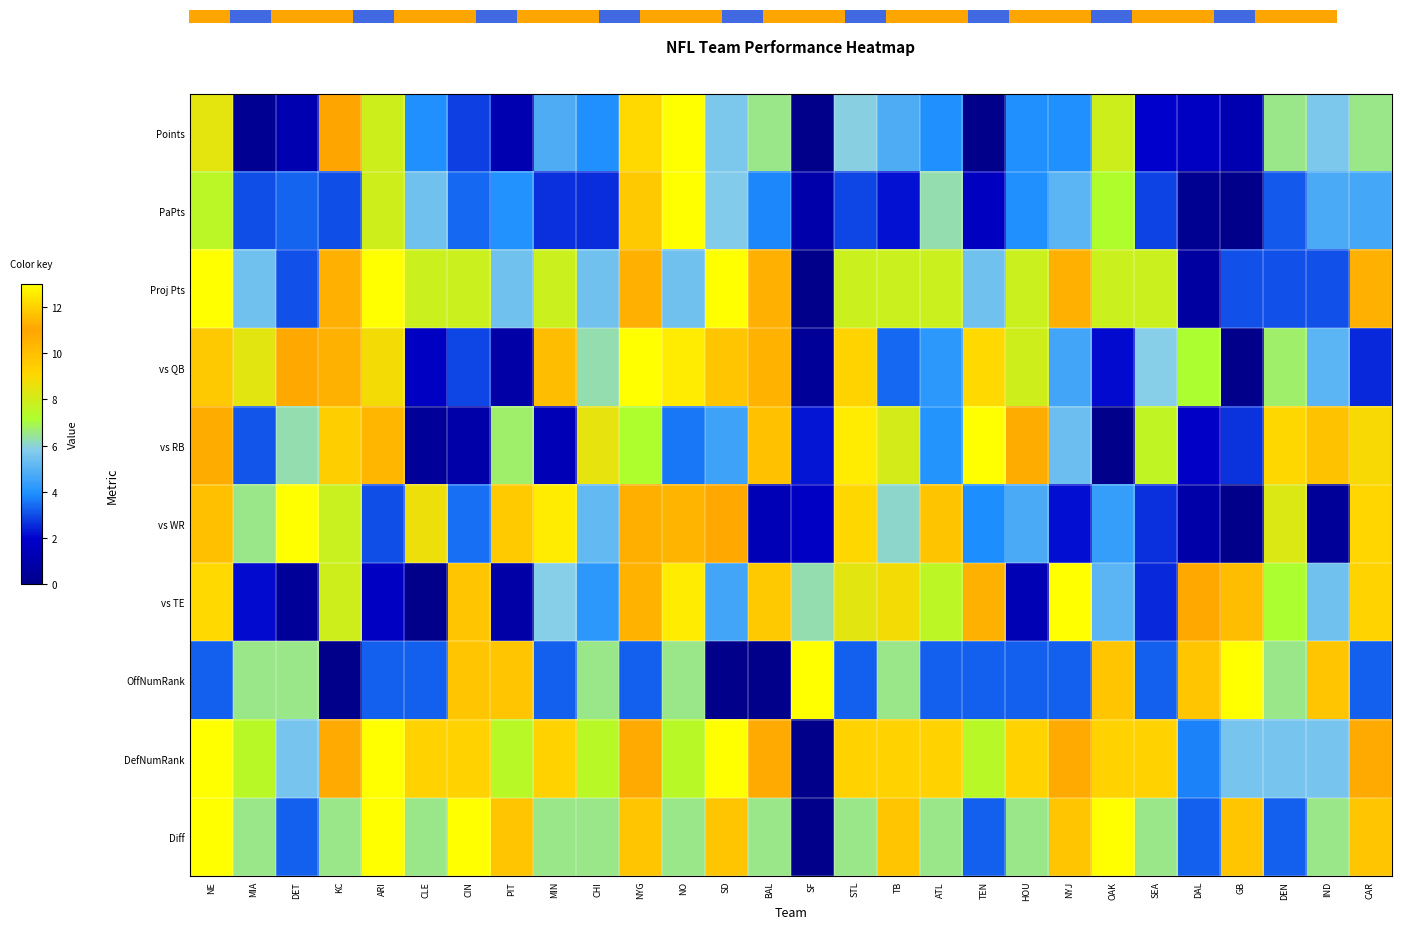

At which label does vs QB first exceed 7?

NE